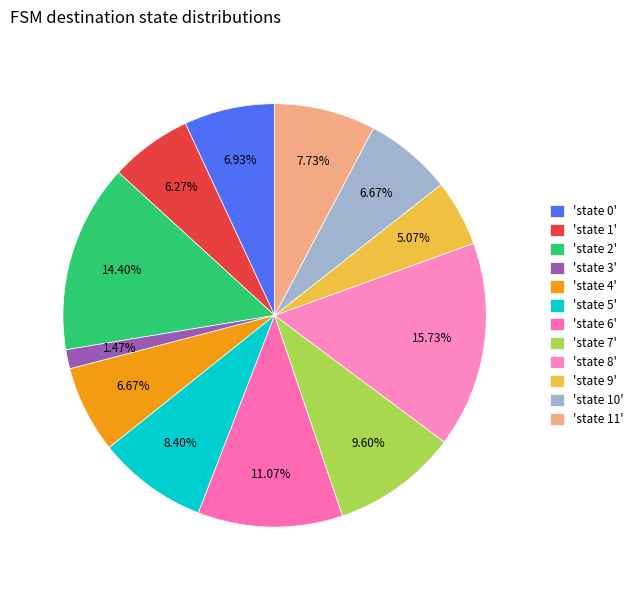

Which slice is the largest?

'state 8'